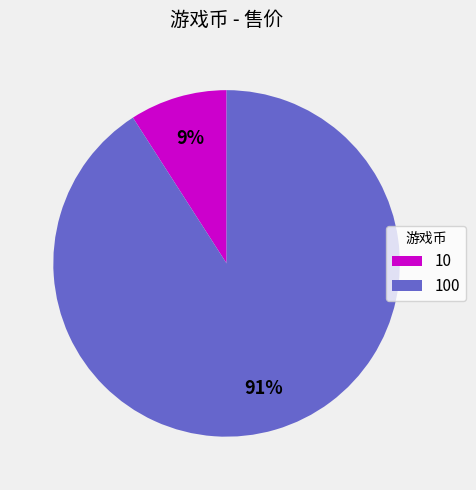

Combined, do 10 and 100 account for over 50%?

Yes